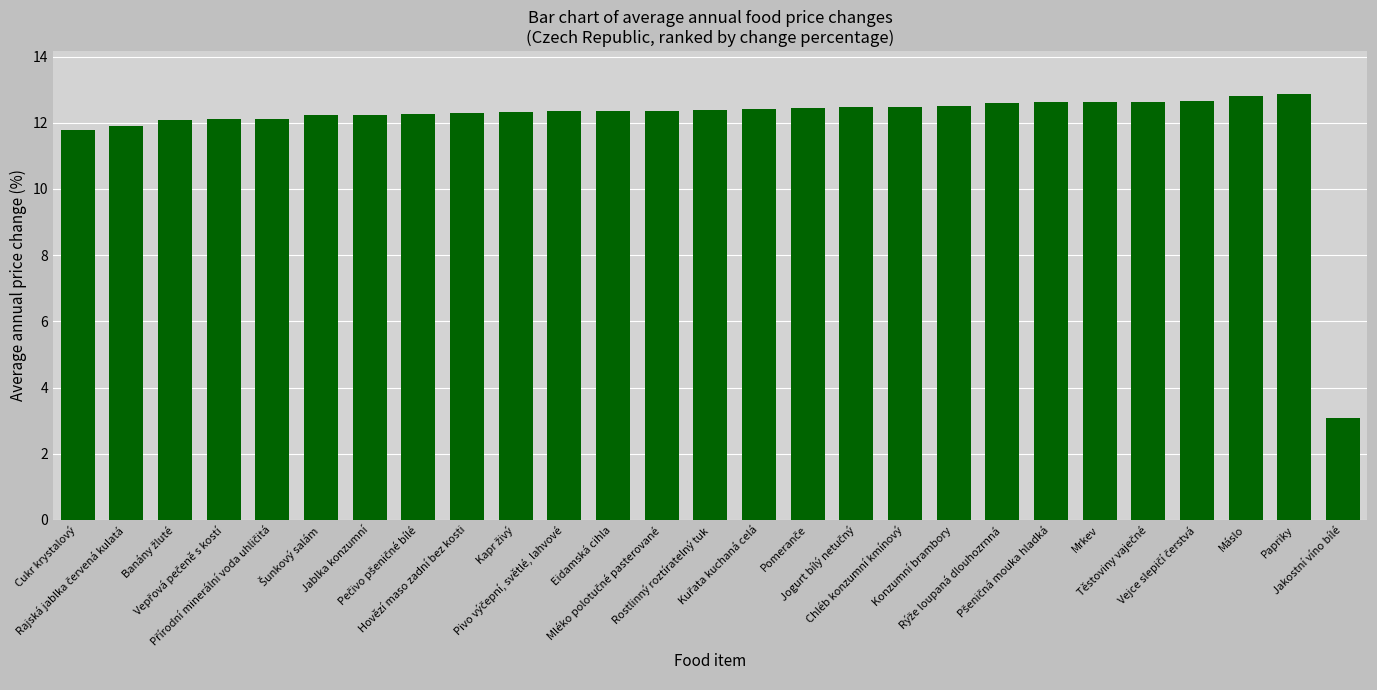

Are the bars grouped side by side (vs. stacked)?

No